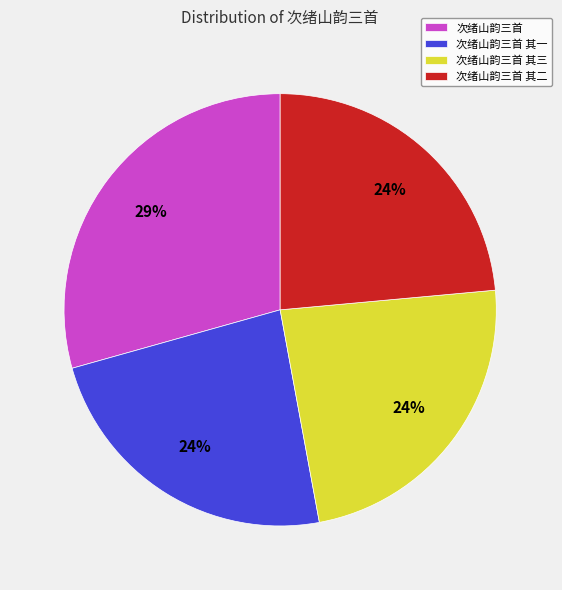

What is the largest slice in the pie chart?

次绪山韵三首